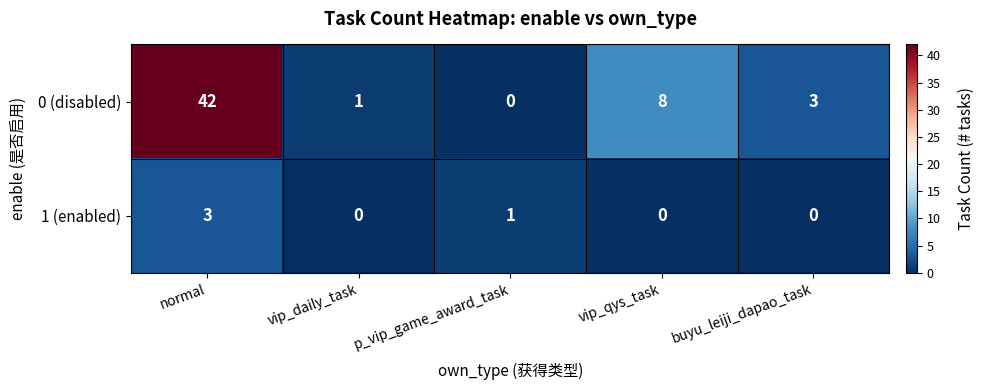

Is it true that 0 (disabled) equals 1 at vip_daily_task?

True